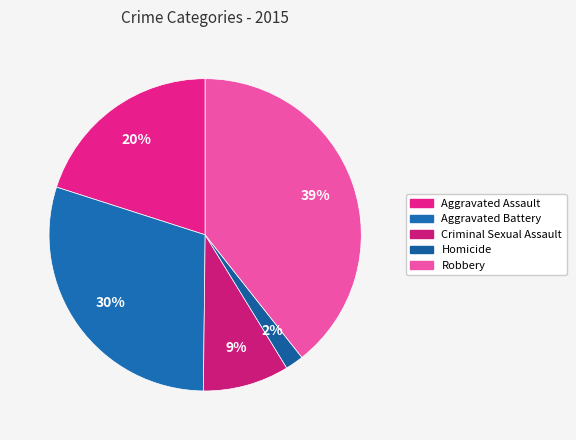

Do Criminal Sexual Assault and Homicide together represent more than half of the pie?

No